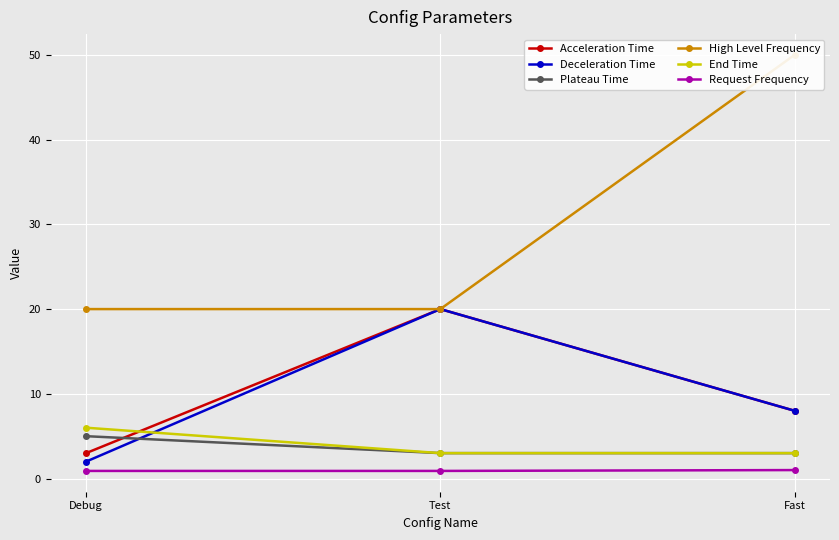

Is the value of End Time at Fast greater than the value of Request Frequency at Debug?

Yes